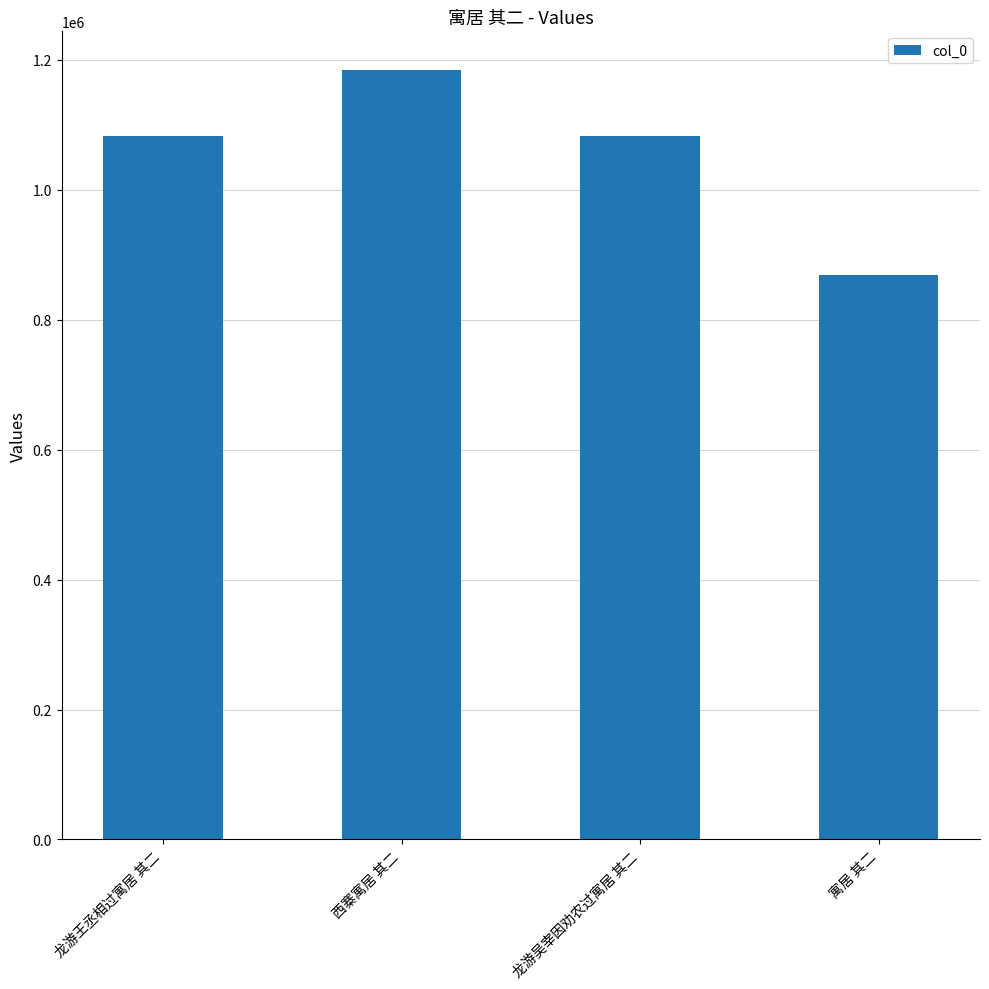

Read the value at 西寨寓居 其二.

1184660